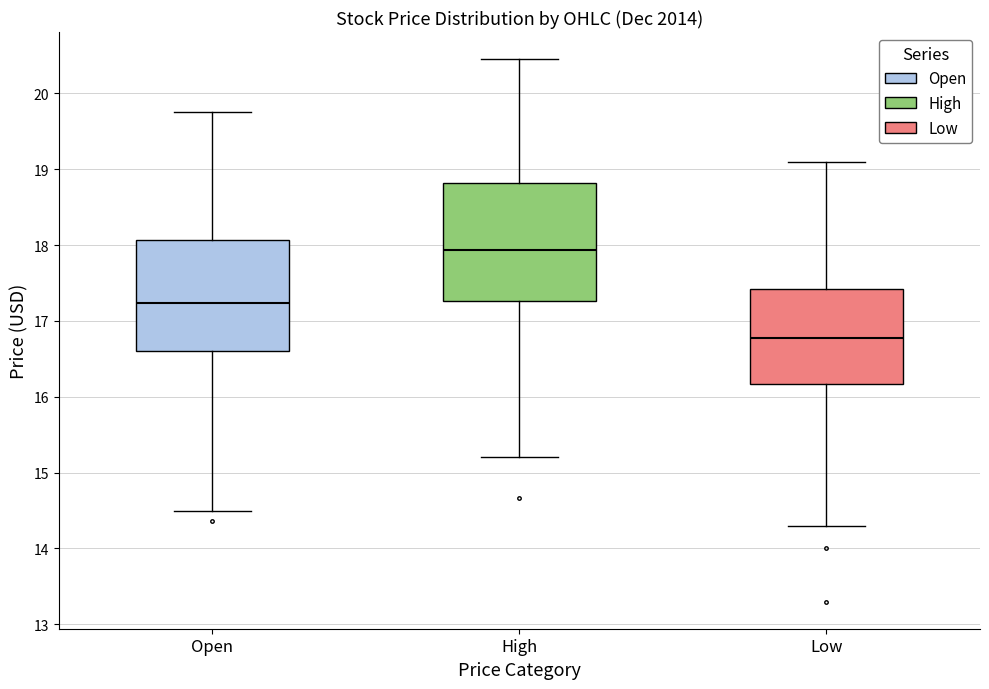

Reading left to right, transcribe this box plot: for each box, give where its median line is, the range the box spans, and where its two whiskers end, as read against the y-axis. The values are not printed on the chart, so give them approximately, as read against the axis.

Open: median 17.2, box 16.6 to 18.1, whiskers 14.5 to 19.8
High: median 17.9, box 17.3 to 18.8, whiskers 15.2 to 20.5
Low: median 16.8, box 16.2 to 17.4, whiskers 14.3 to 19.1